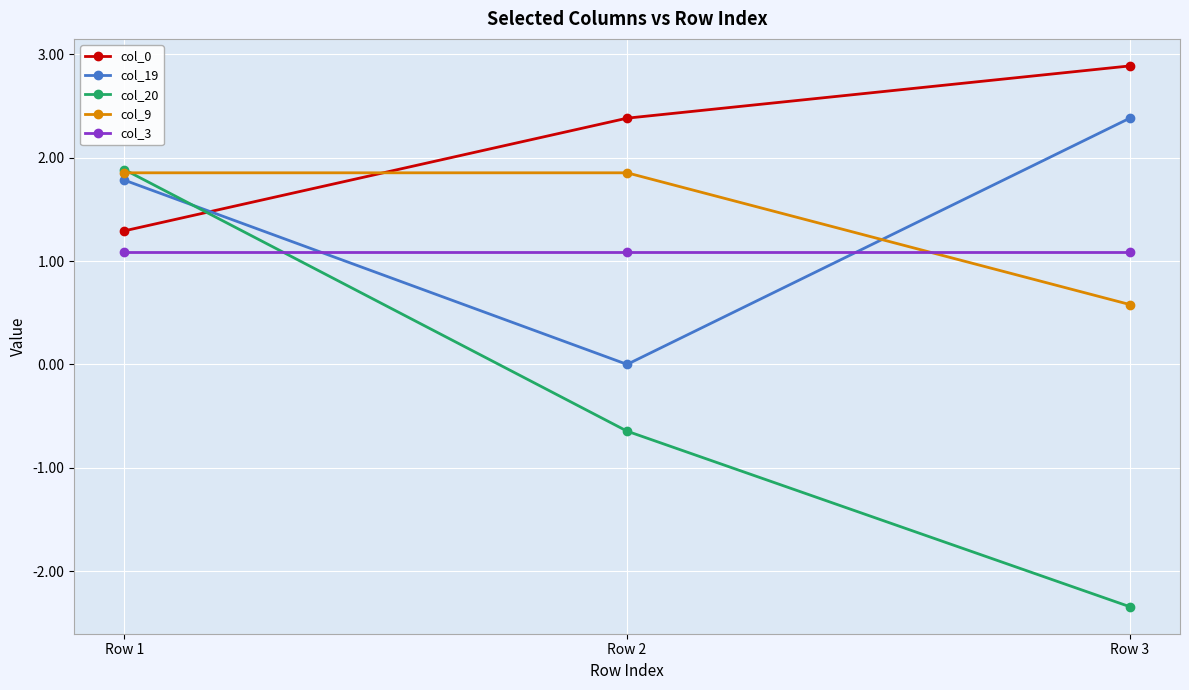

At which category does the chart reach its peak across all series?

Row 3